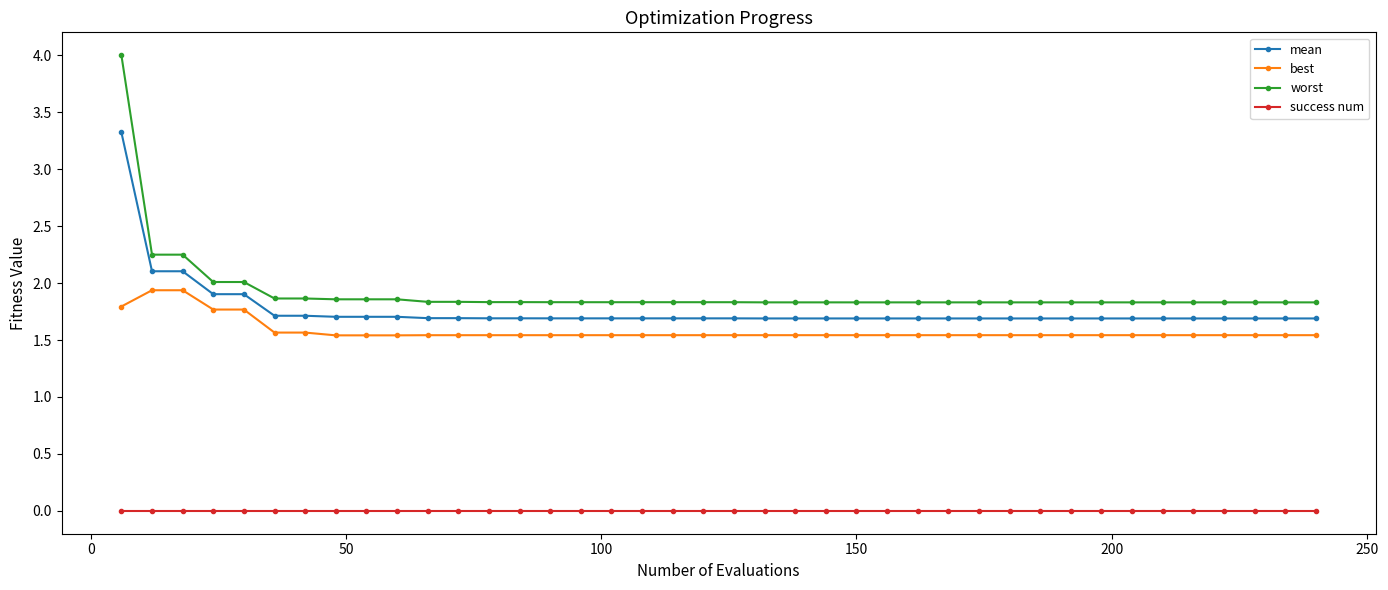

True or false: best and success num intersect in this chart.

False